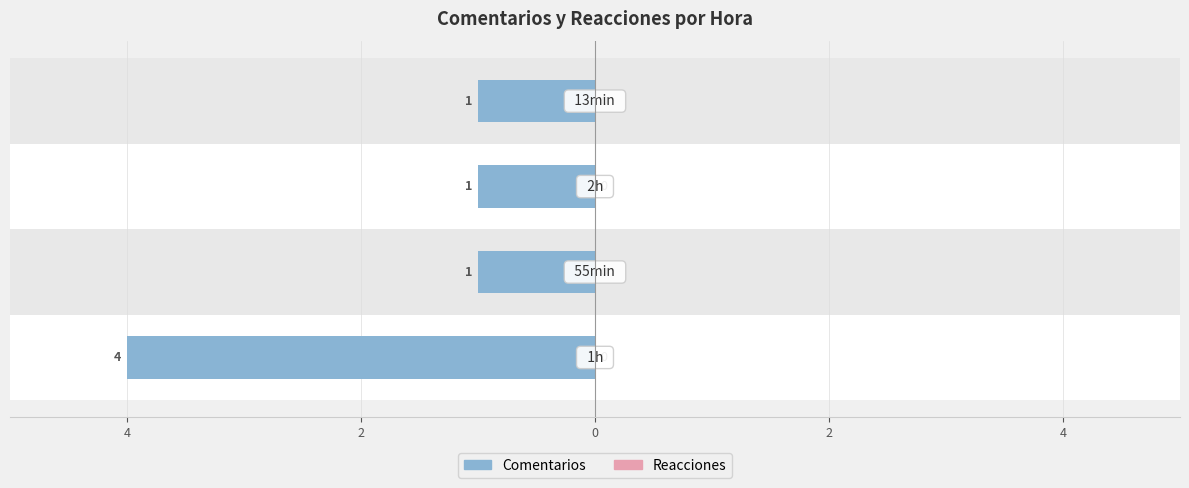

True or false: Male has a value of -1.6 at 0.

False